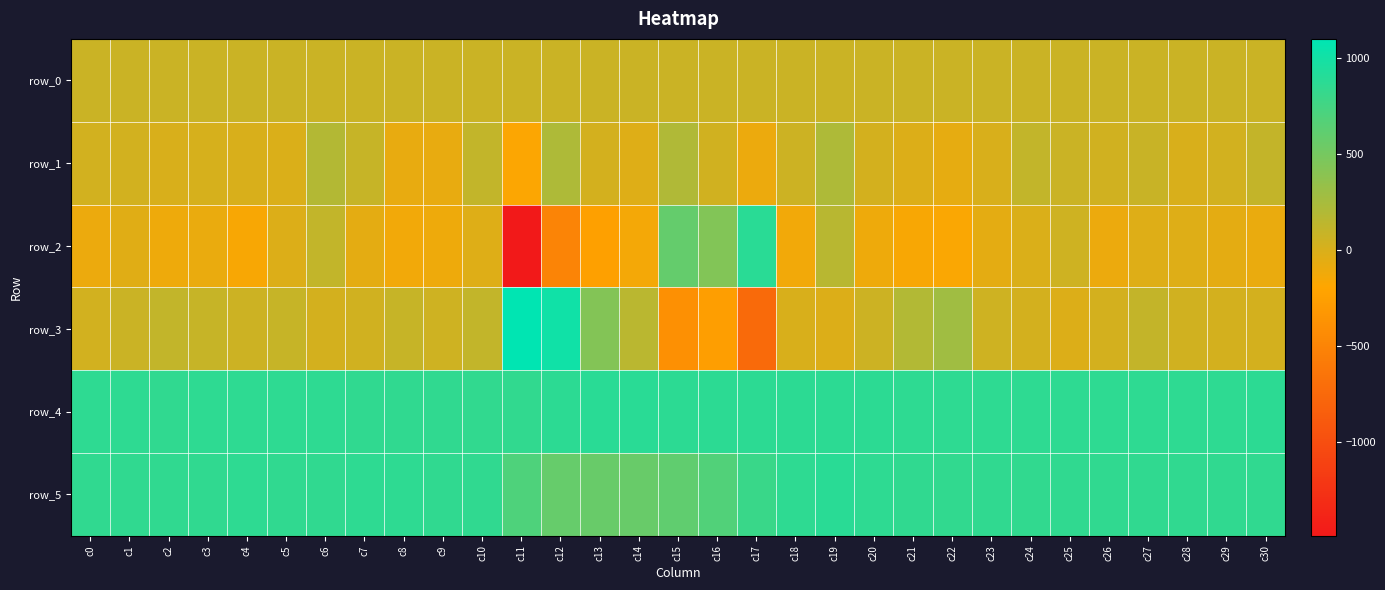

What is the difference between the highest and lowest values at c24?

875.0